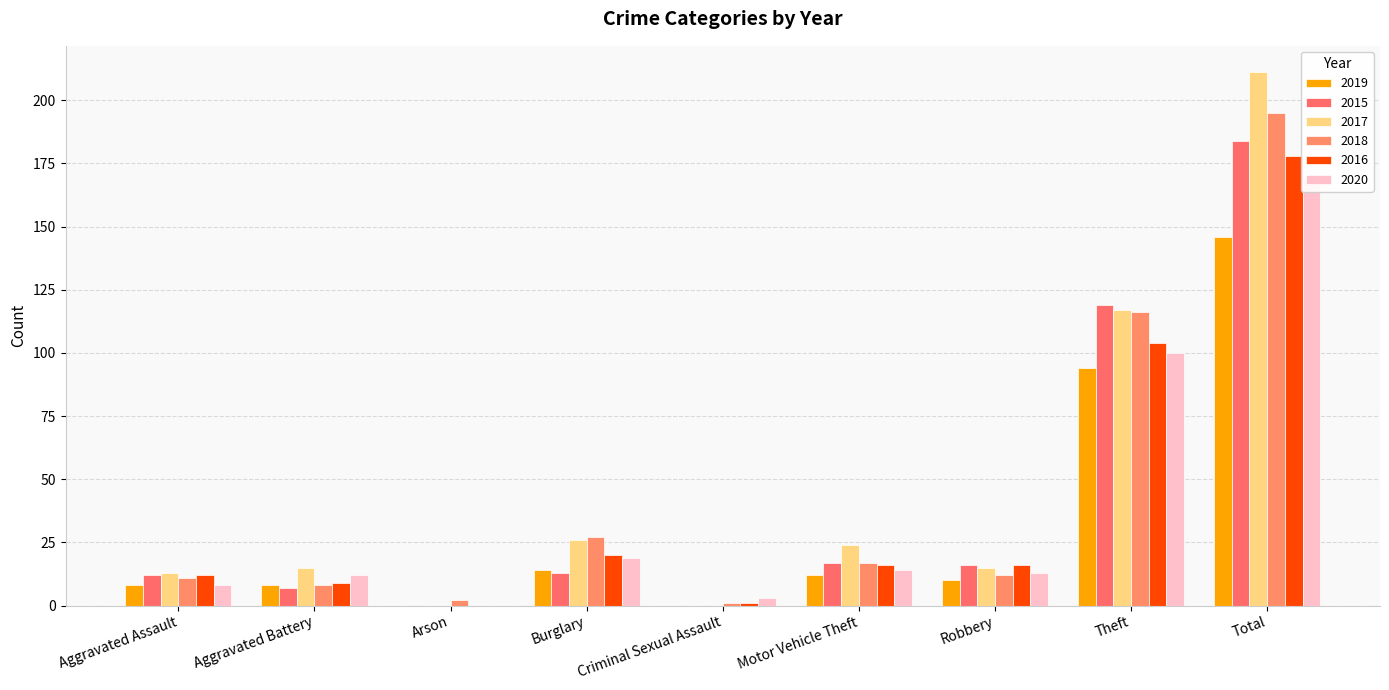

Is it true that 2019 equals 16 at Motor Vehicle Theft?

False